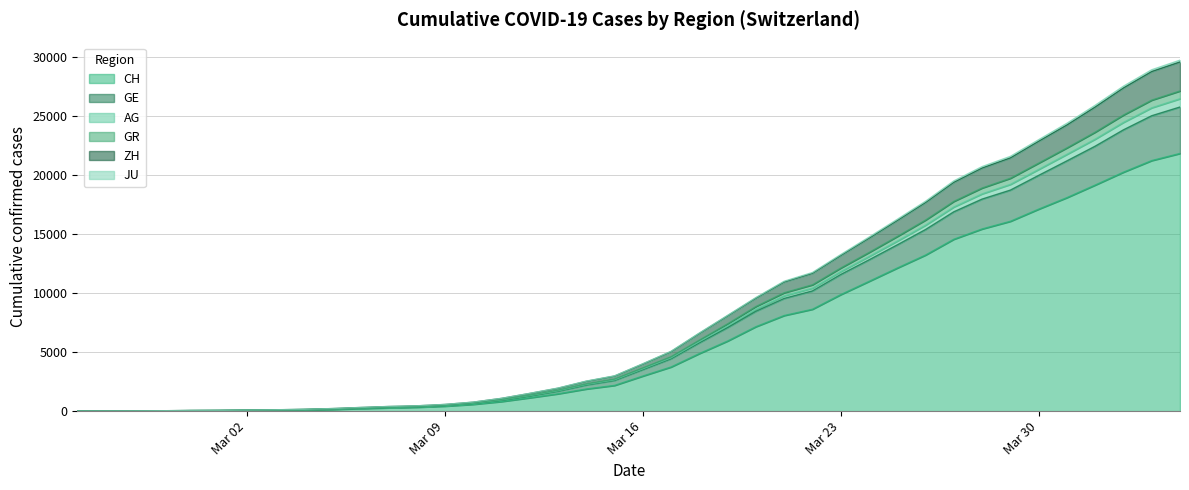

What is the highest value of the CH series?

21804